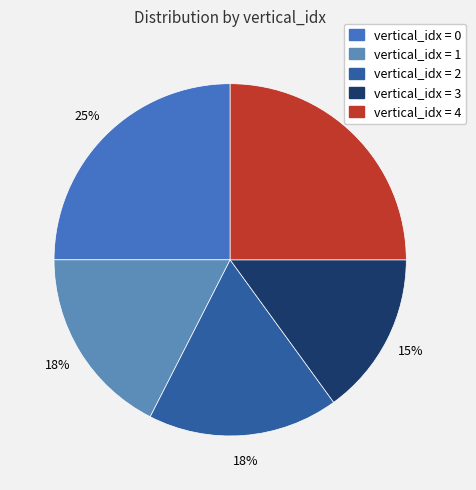

How many segments does this pie chart have?

5